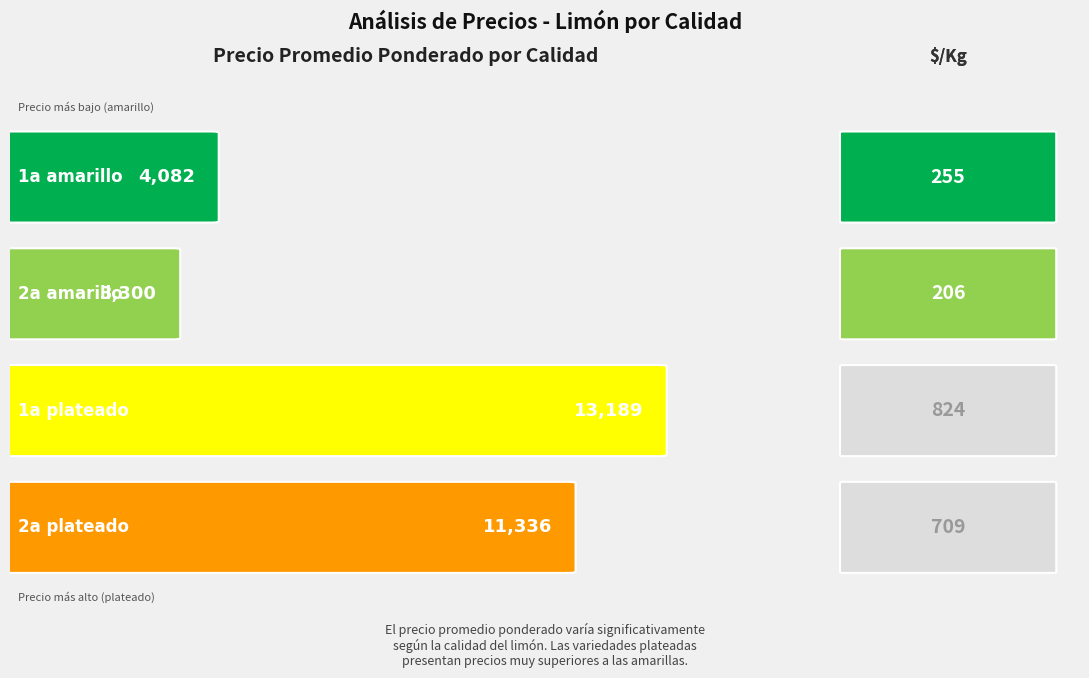

Between 14 and 16, which is larger?

16